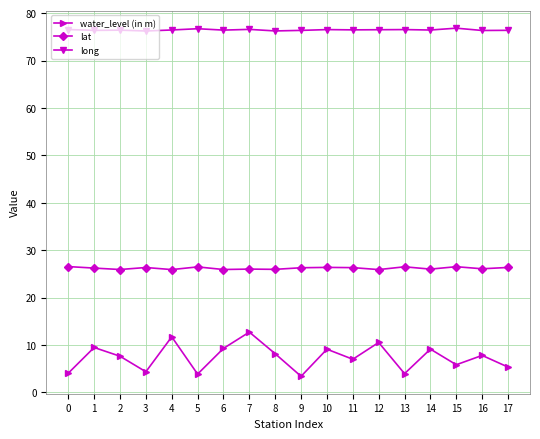

What is the difference between the second highest and minimum values in the lat series?

0.6